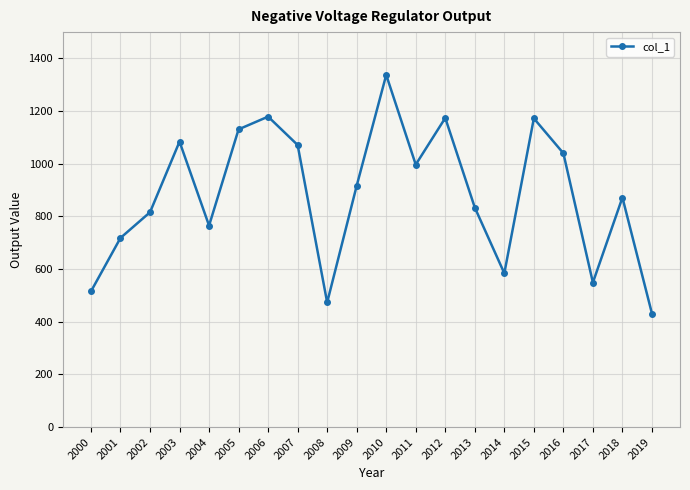

Where is the first local maximum?

2003